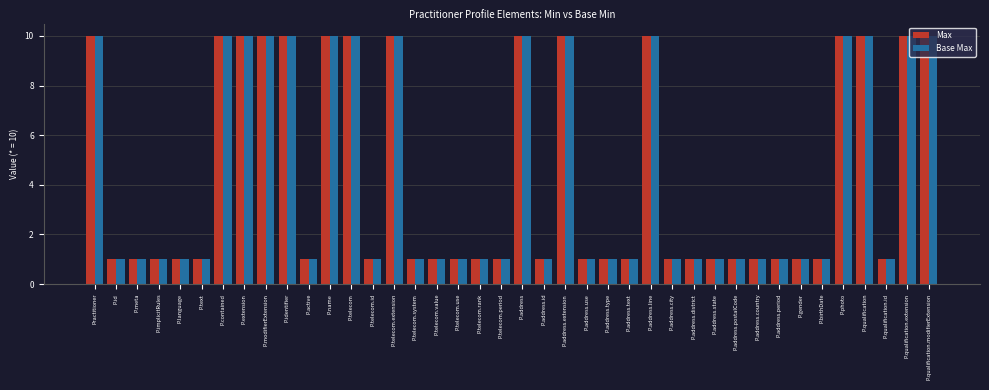

Read the Max value at P.telecom.period.

1